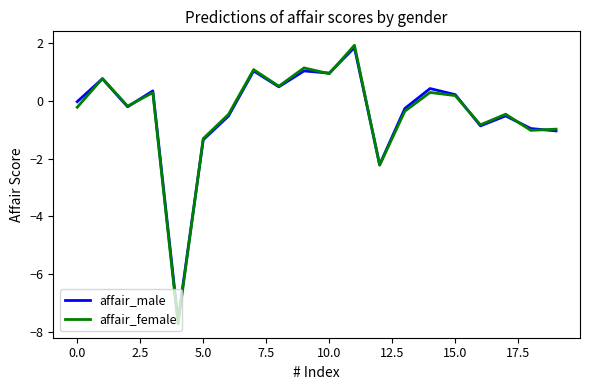

What is the smallest value displayed?

-7.7